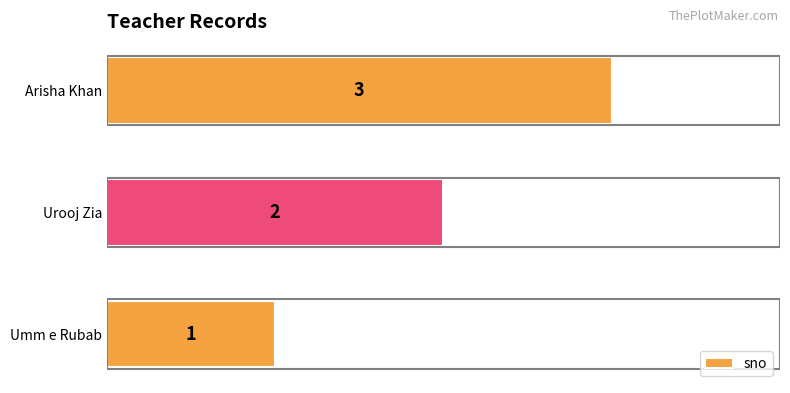

The chart shows a value of 1 at Umm e Rubab. True or false?

True